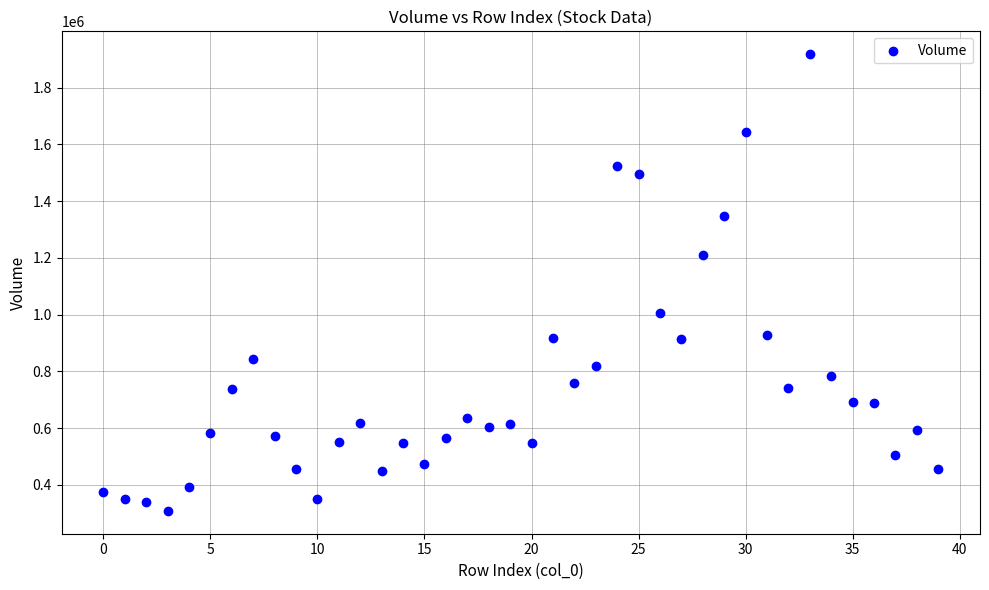

What is the range of Y values (max minus min)?

1609600